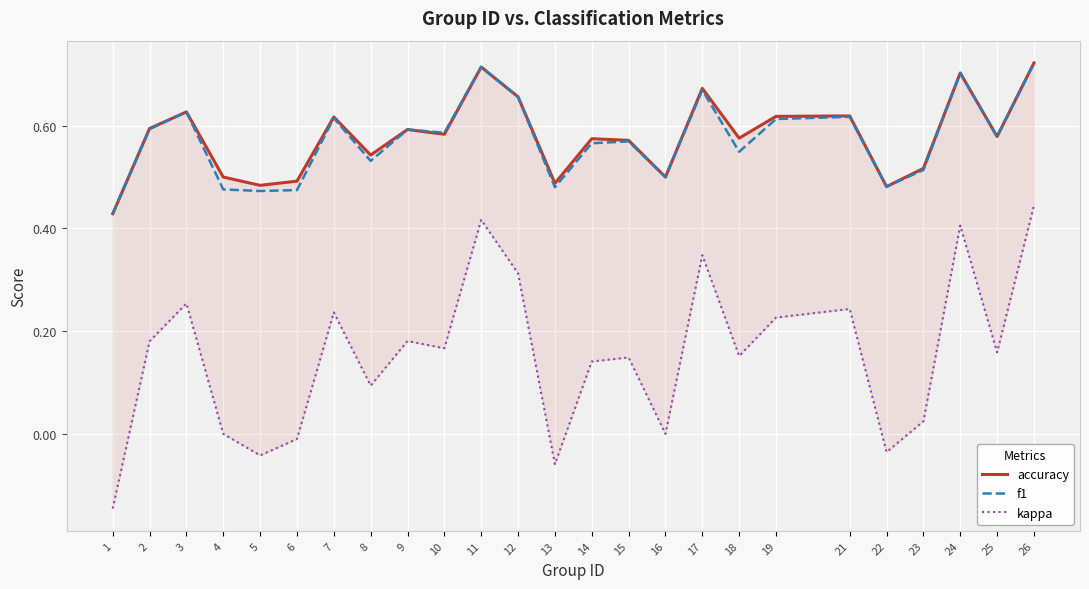

True or false: kappa and f1 cross at least once.

False